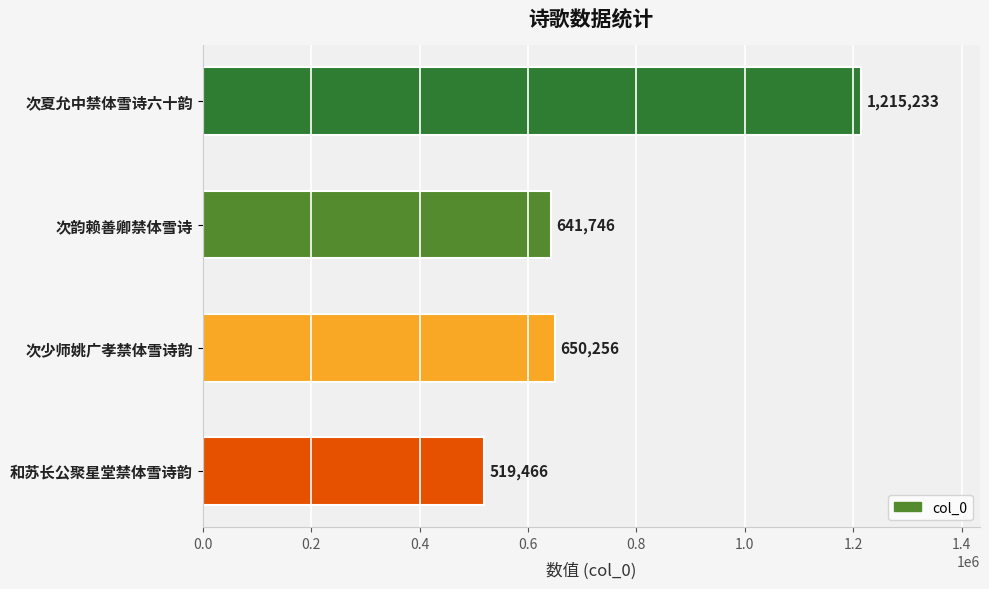

What is the greatest value displayed?

1215233